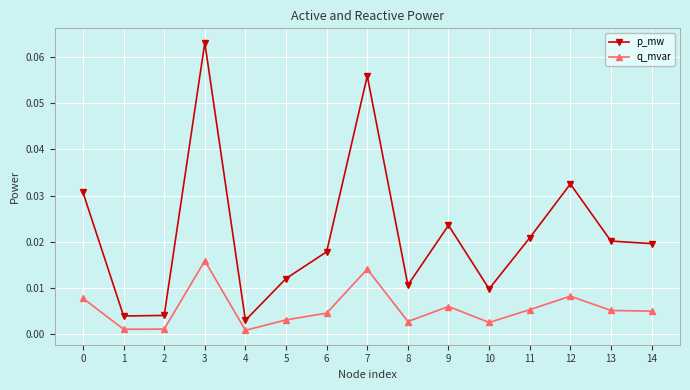

Count the number of categories in the chart.

15